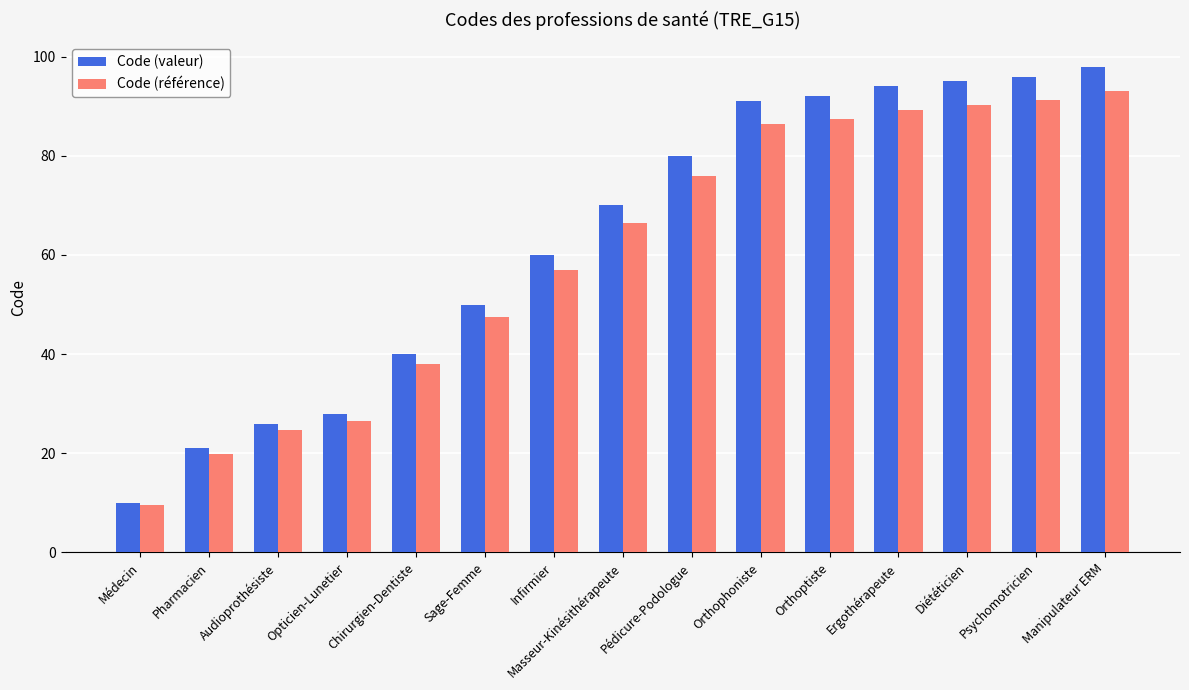

At which label does Code (valeur) reach its minimum?

Médecin